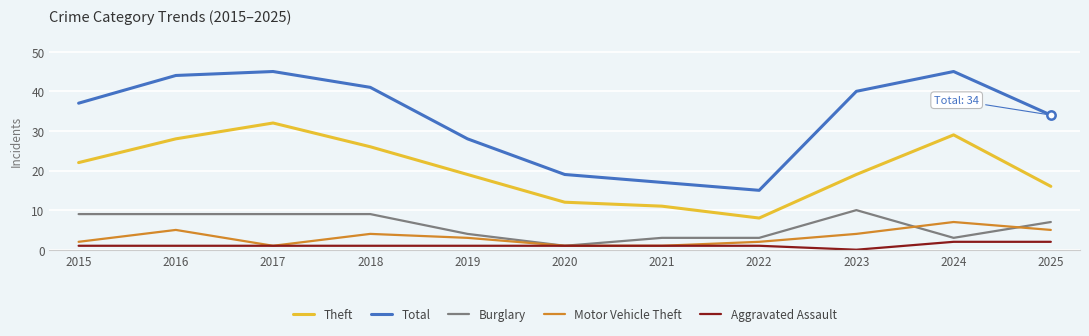

True or false: Theft and Aggravated Assault cross at least once.

False